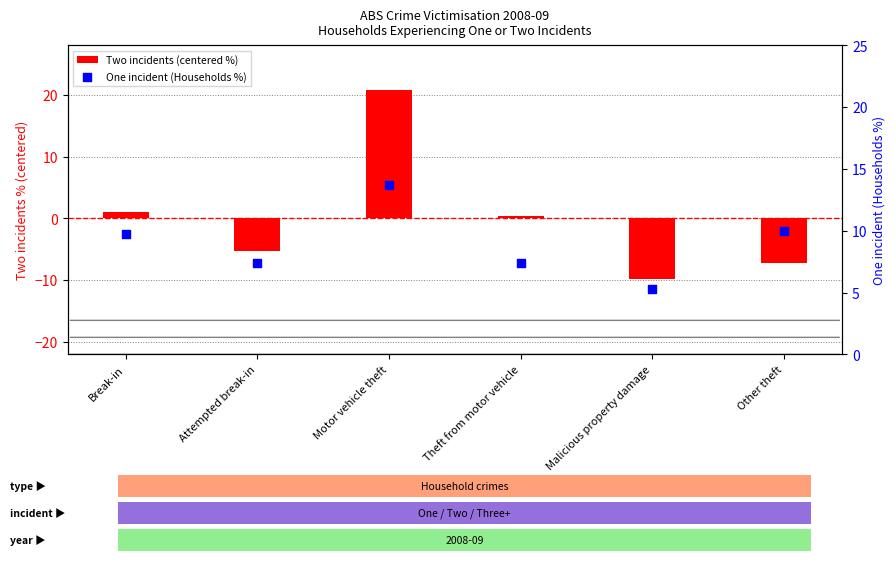

At which category is the sum across all series the highest?

Motor vehicle theft